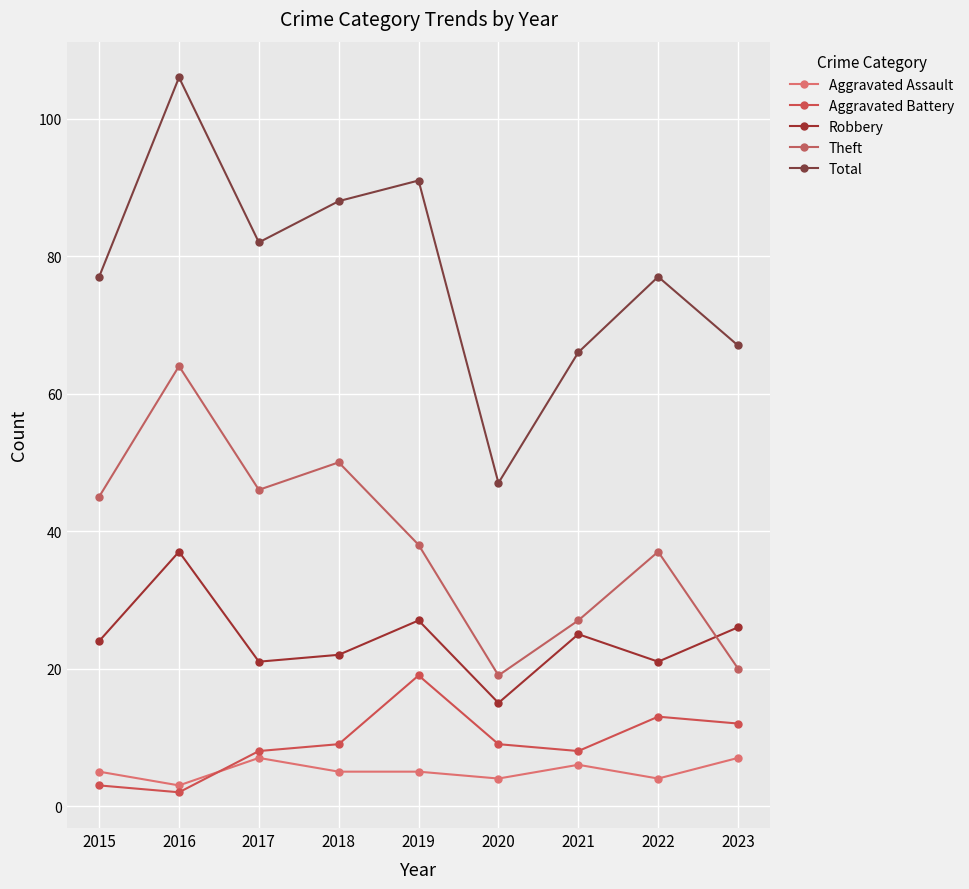

The value of Theft at 2022 is 17. True or false?

False